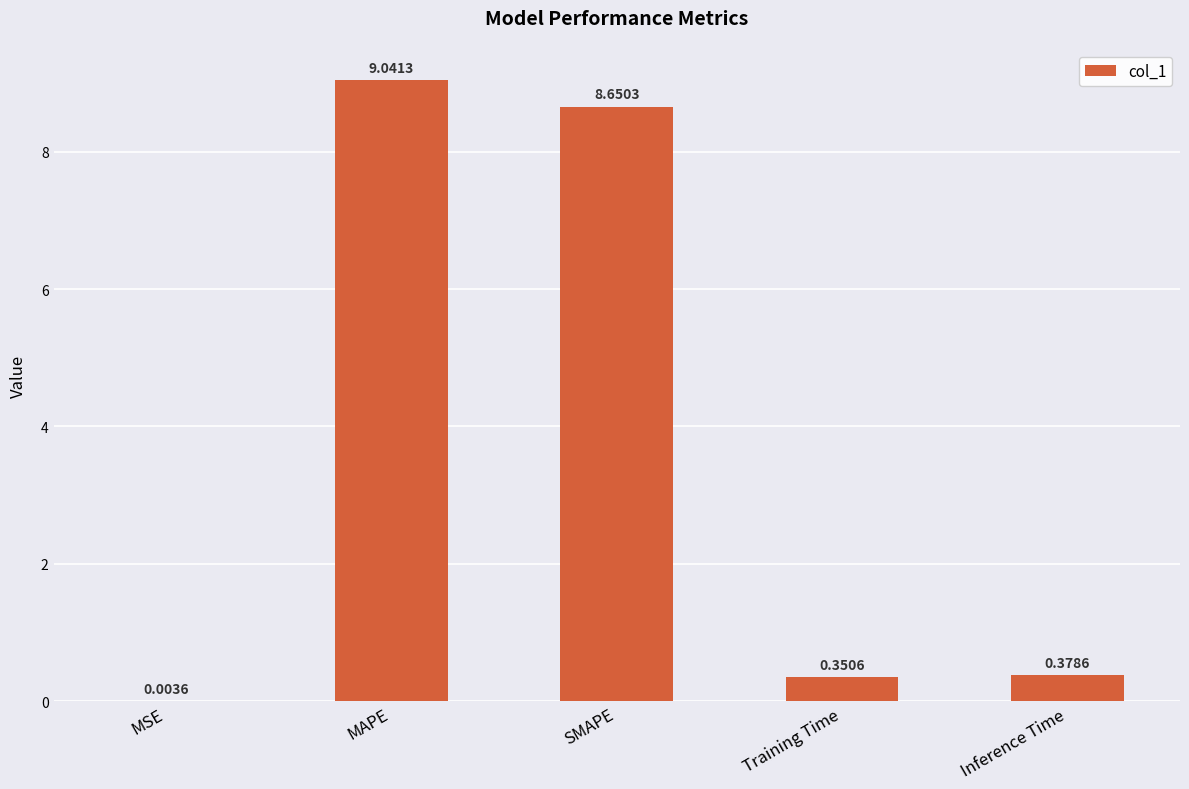

What is the sum of all values?

18.4